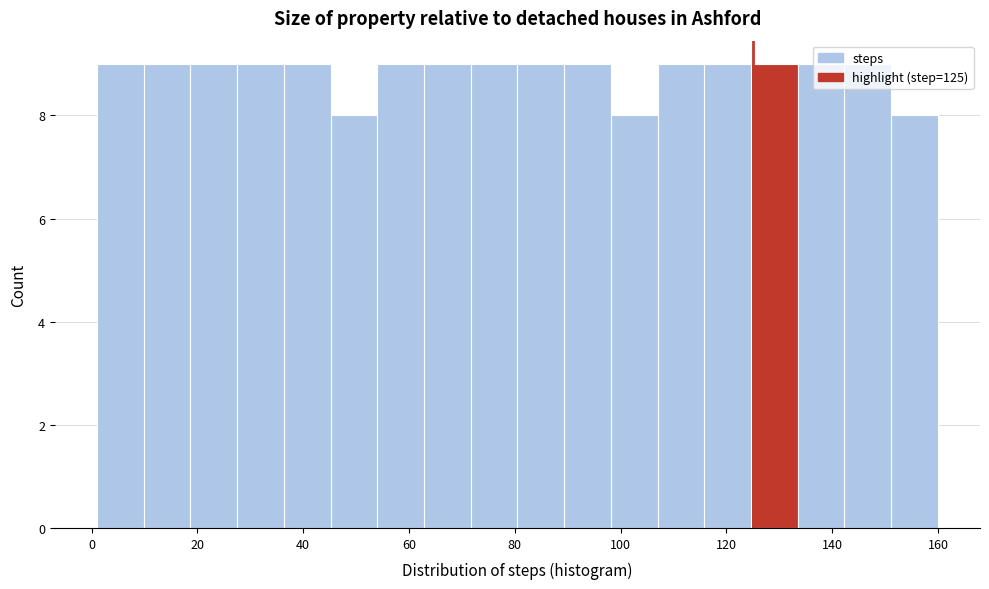

What is the height of the bar covering 108 to 116 on the x-axis? Neither the bar edges nor the heights are printed on the chart, so give them approximately, as read against the axes.

9